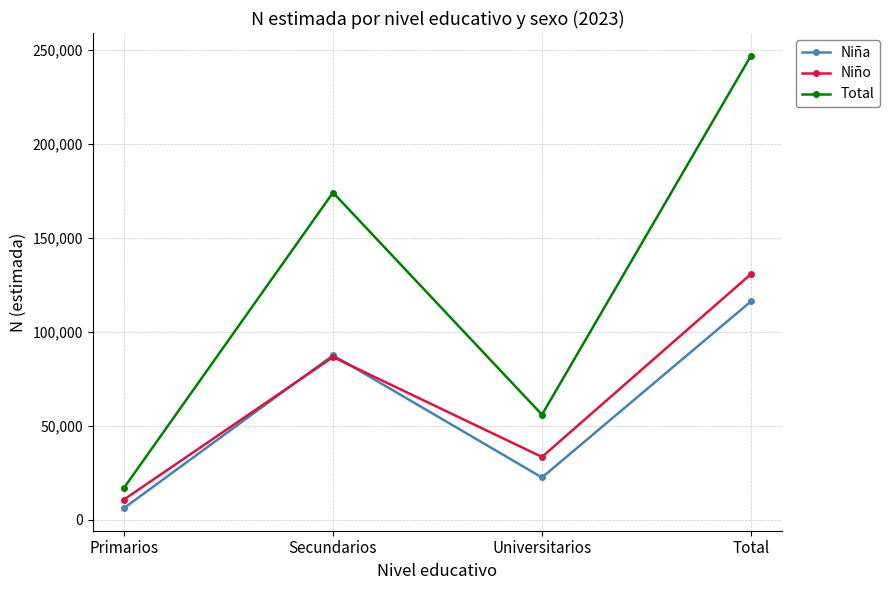

How many interior local peaks does the Total series have?

1